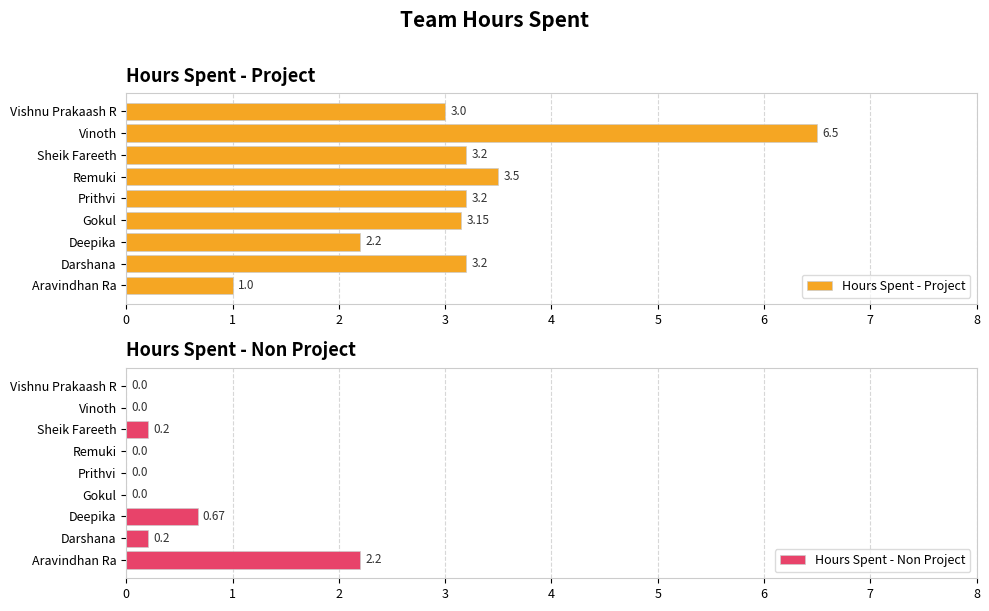

What is the difference between the maximum and minimum values in the Hours Spent - Project series?

5.5